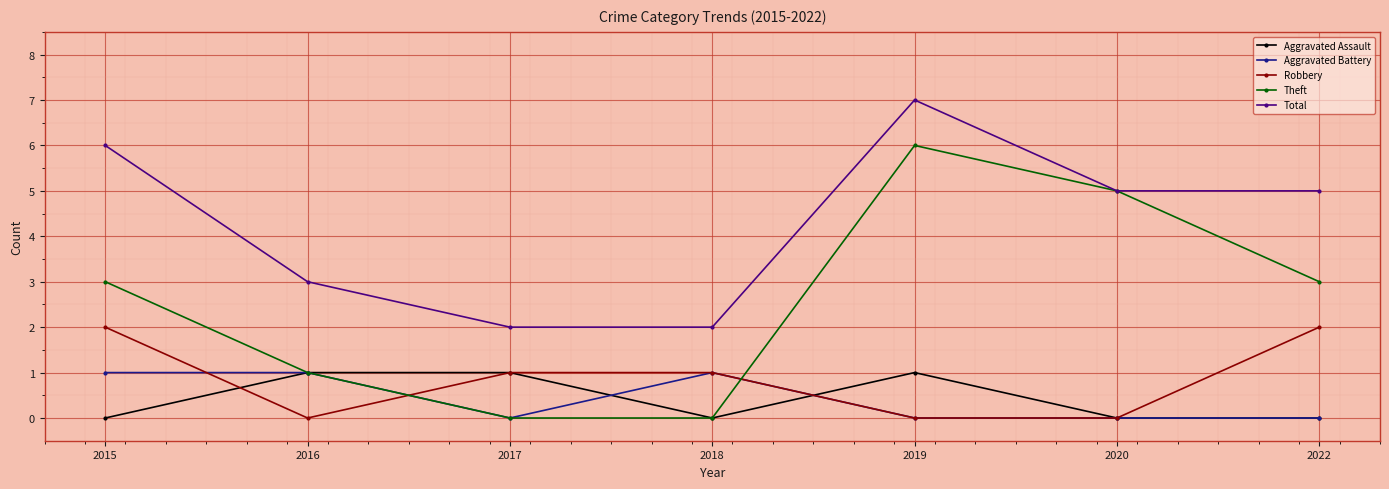

In Total, how many points are higher than both neighbors (excluding endpoints)?

1